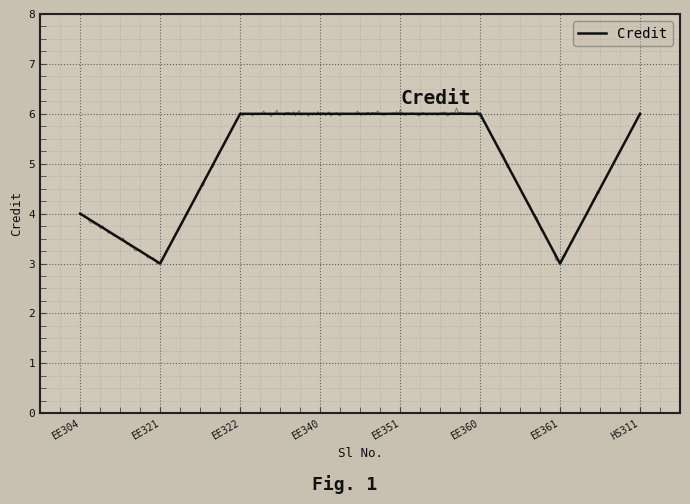

Count the number of data series in this chart.

1